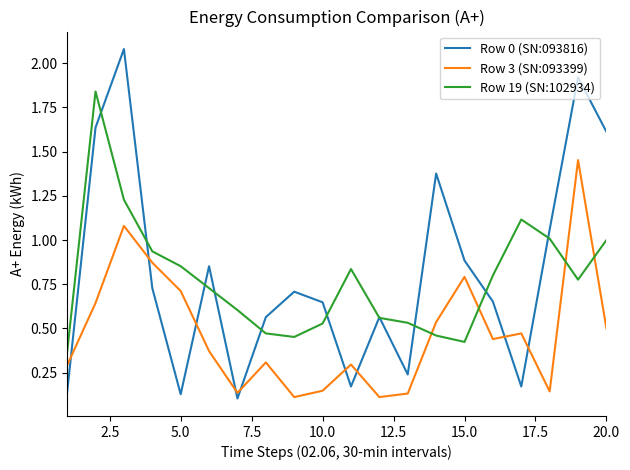

List the series in order of their peak value, highest first.

Row 0 (SN:093816), Row 19 (SN:102934), Row 3 (SN:093399)